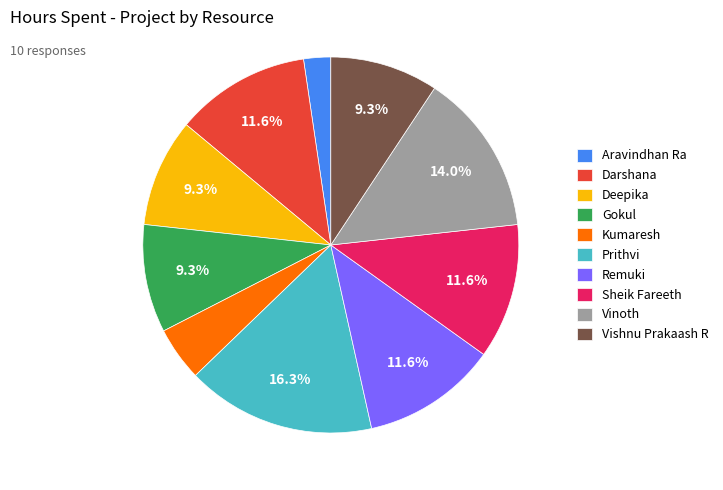

Approximately how many times larger is the value at Kumaresh compared to Vishnu Prakaash R?

0.5